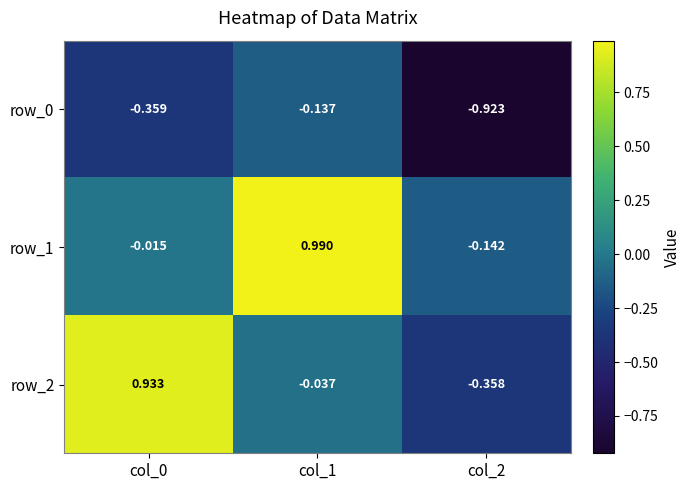

At which category is the sum across all series the highest?

col_1